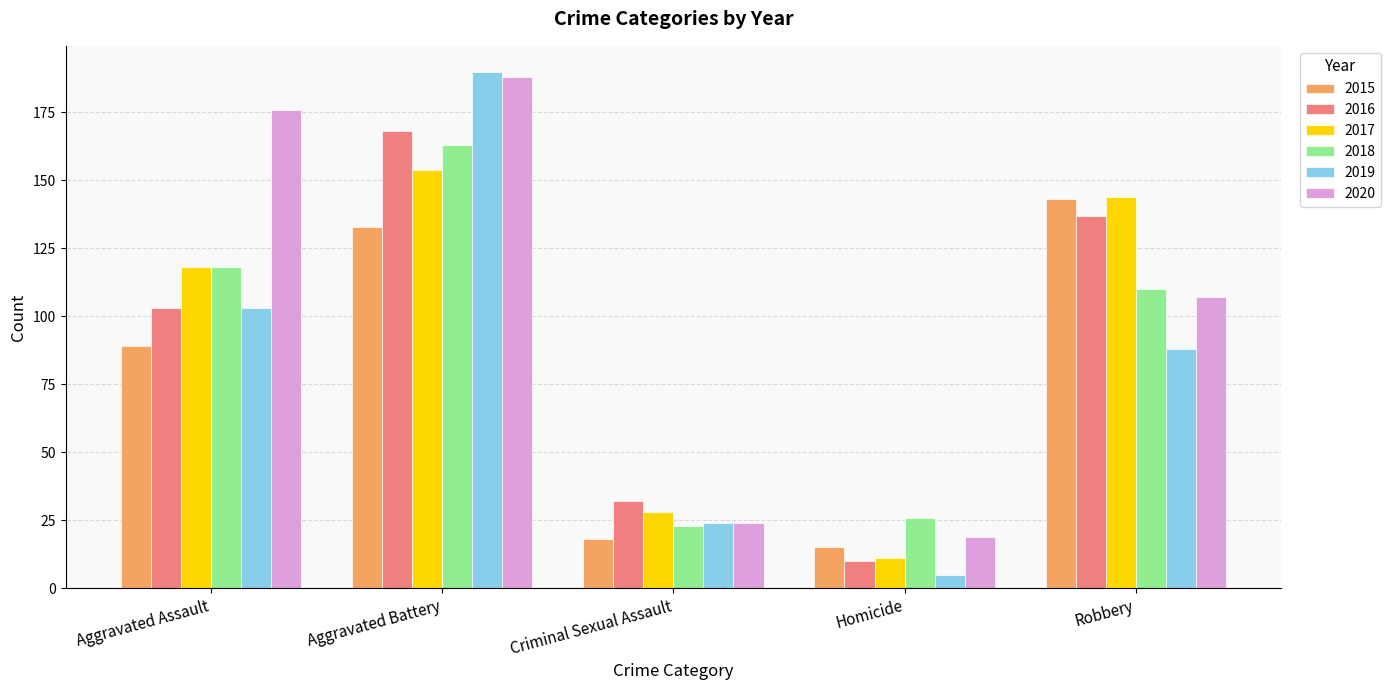

Between Homicide and Robbery, which series saw the biggest shift?

2017